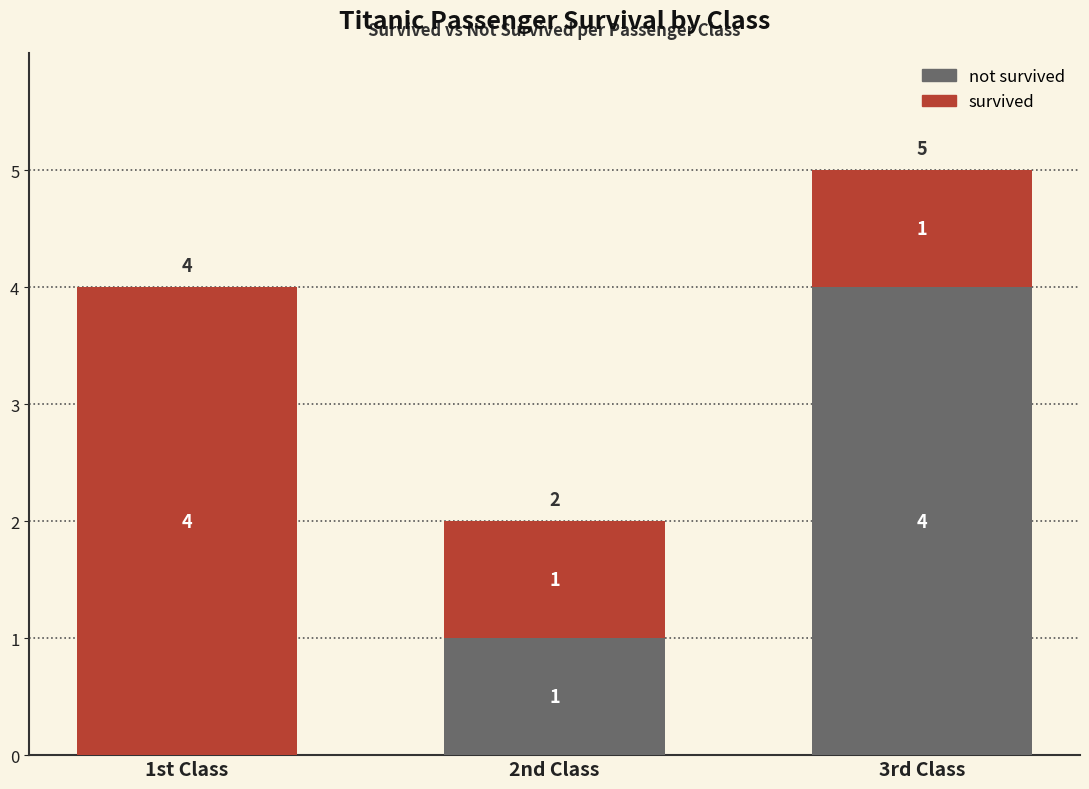

What is the total value across all series at 3rd Class?

5